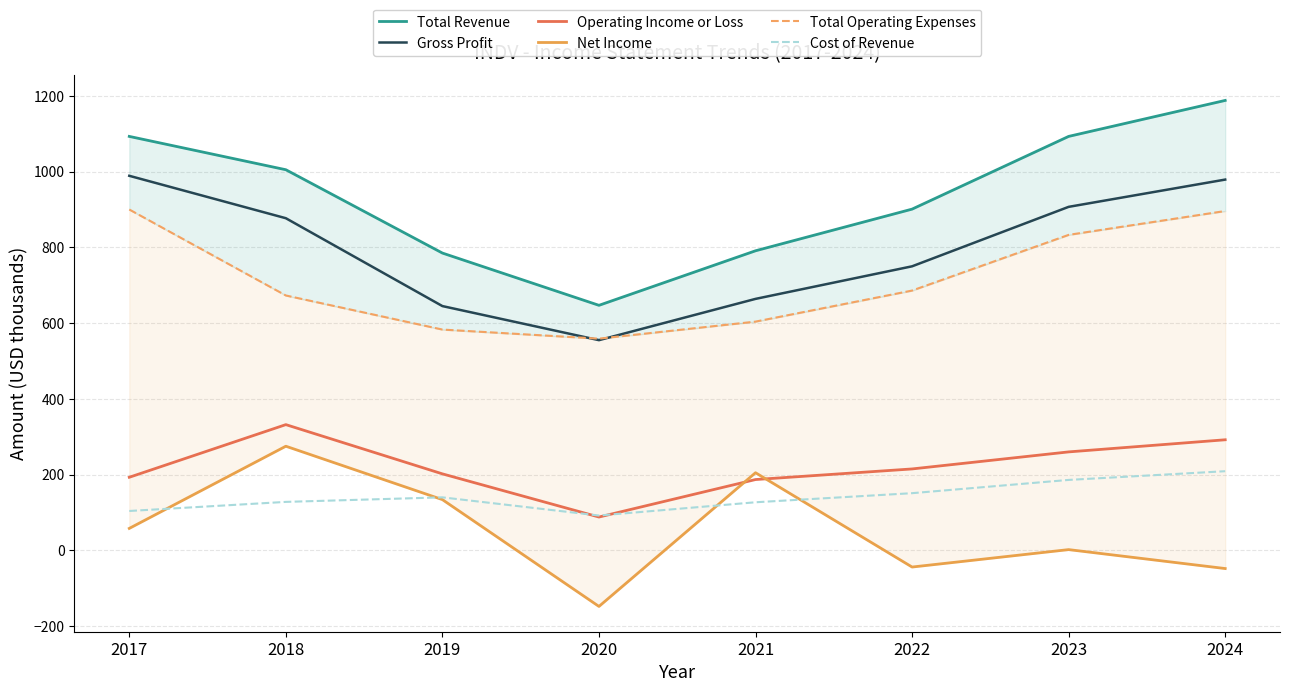

The value of Net Income at 2020 is -148. True or false?

True